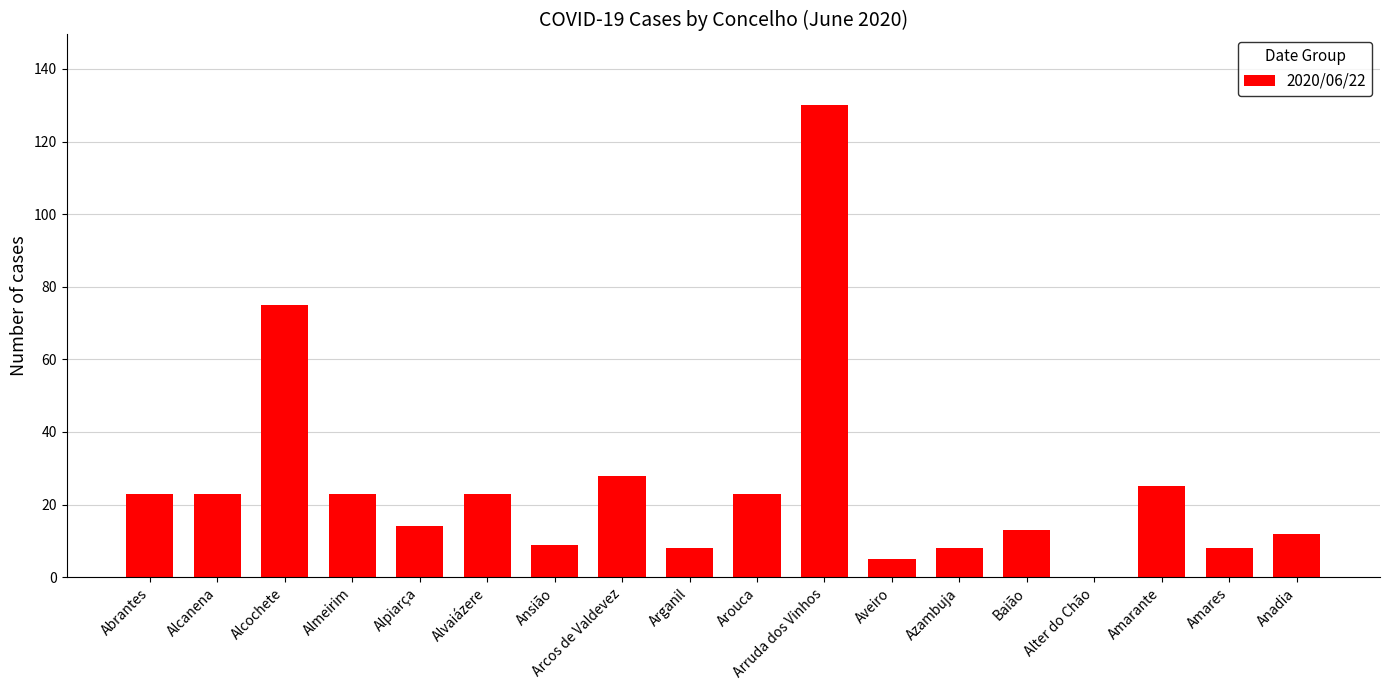

True or false: the data shows 23 at Almeirim.

True